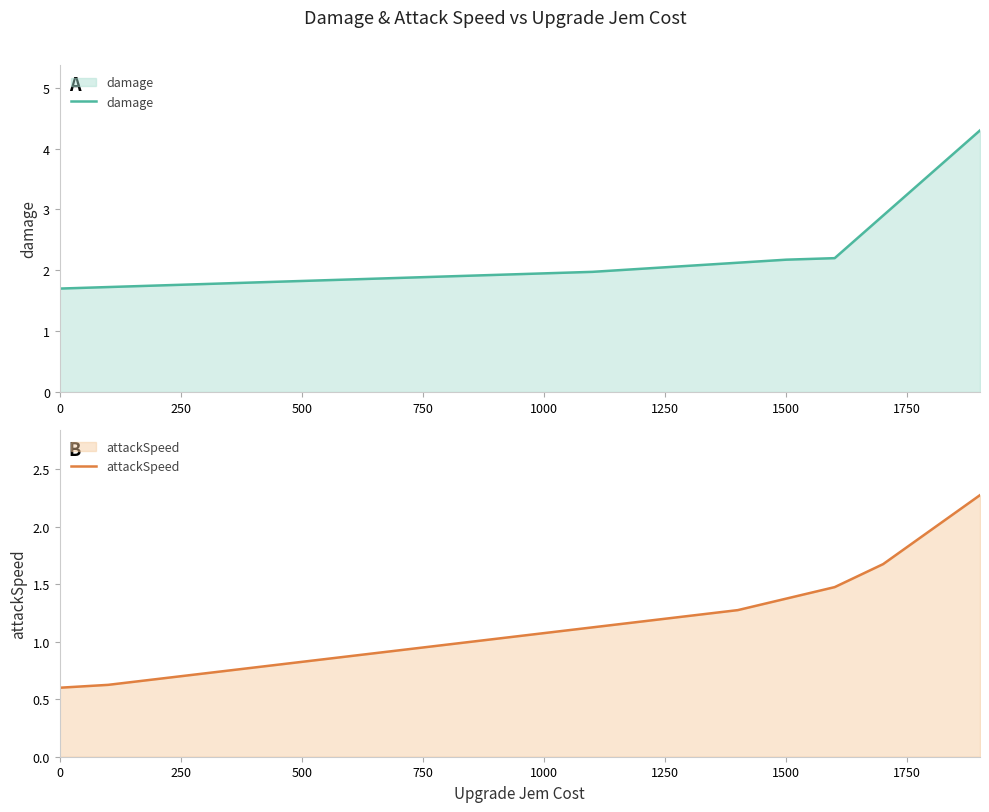

What is the maximum value for attackSpeed?

2.3